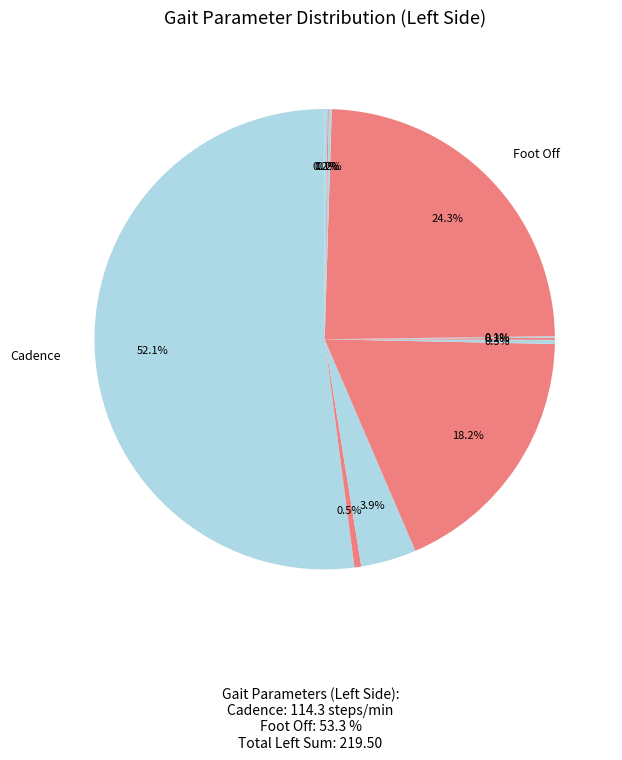

How many segments does this pie chart have?

11